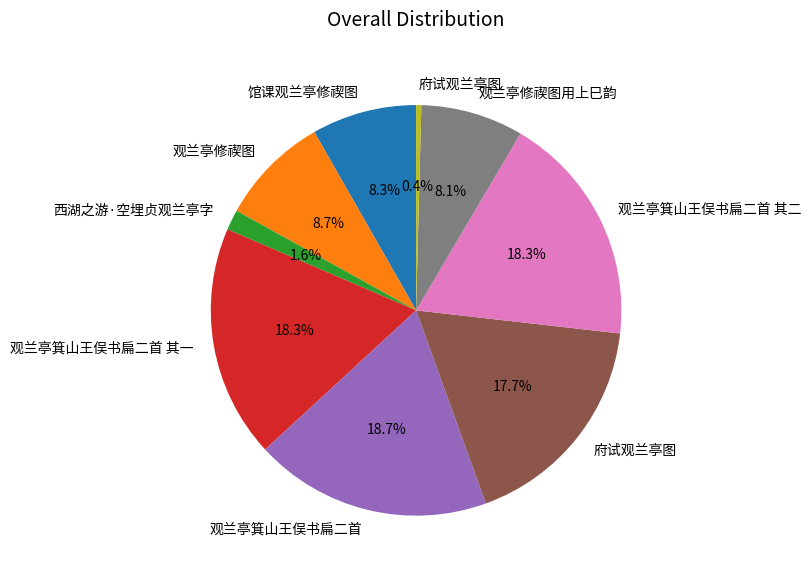

Does any single category account for the majority?

No